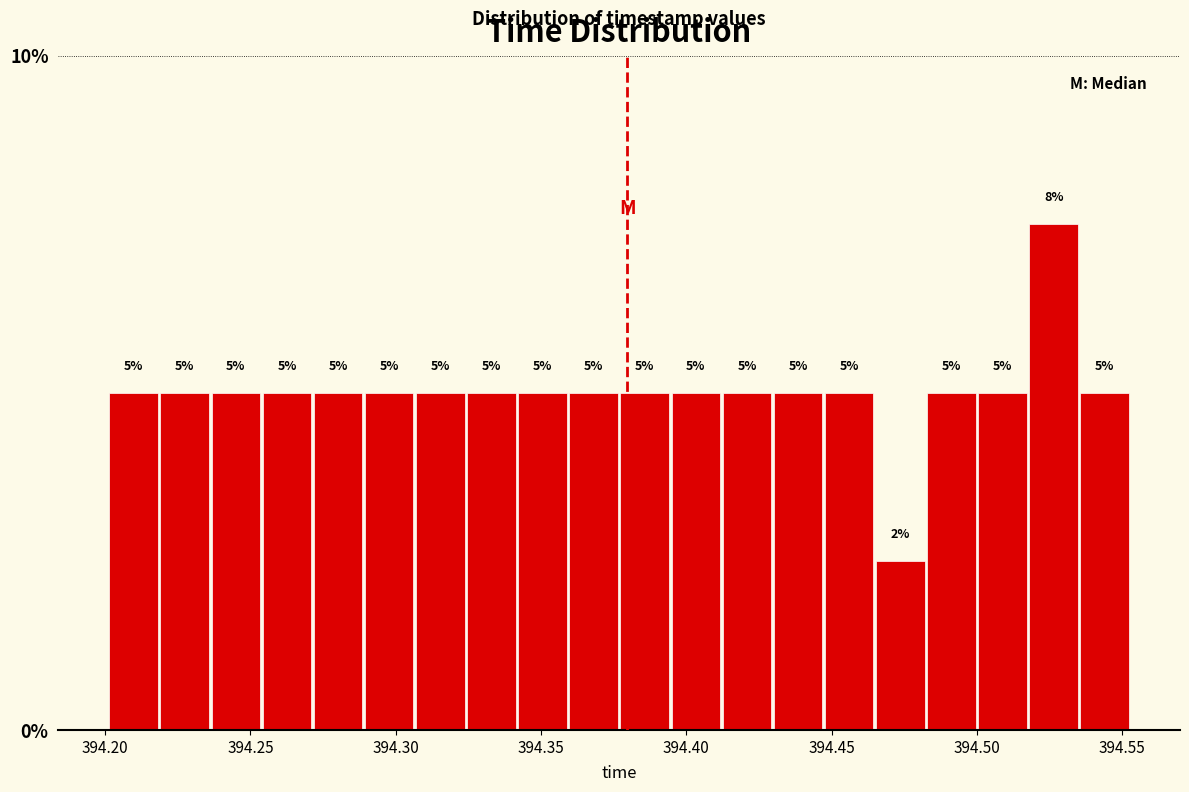

Read against the x-axis, roughly where is the centre of the tallest bar?

394.525